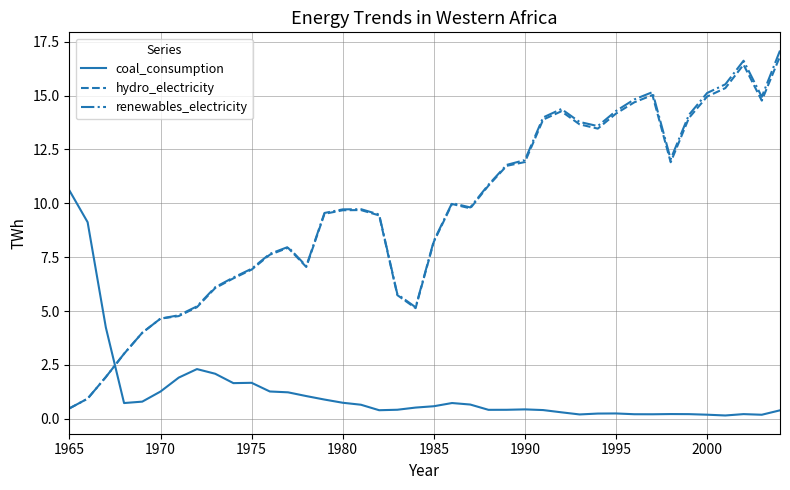

Which series has the widest spread of values?

renewables_electricity